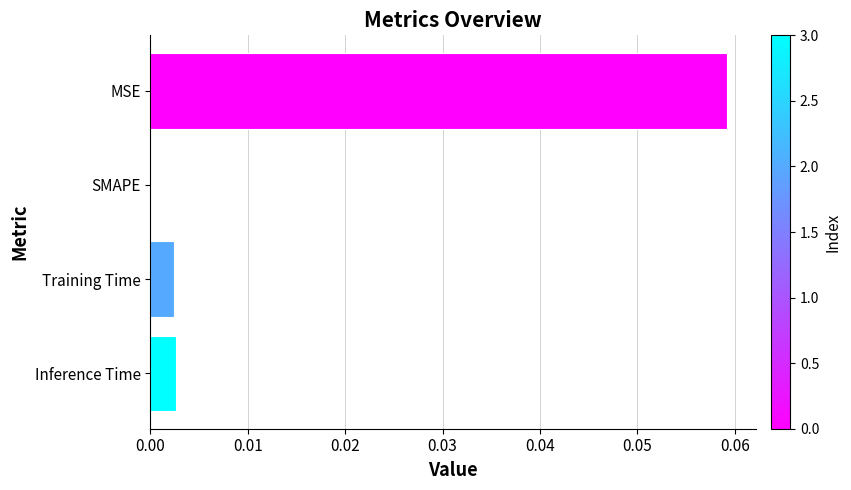

At which category does the chart reach its peak across all series?

MSE